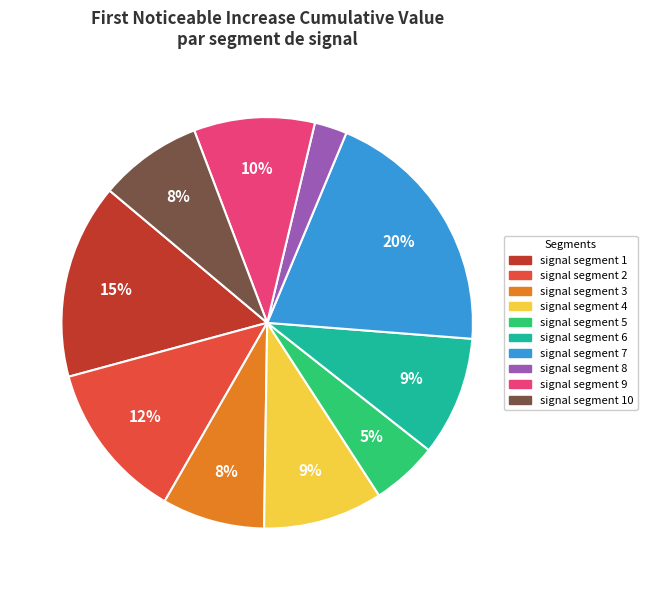

The signal segment 1 slice represents 30% of the pie. True or false?

False